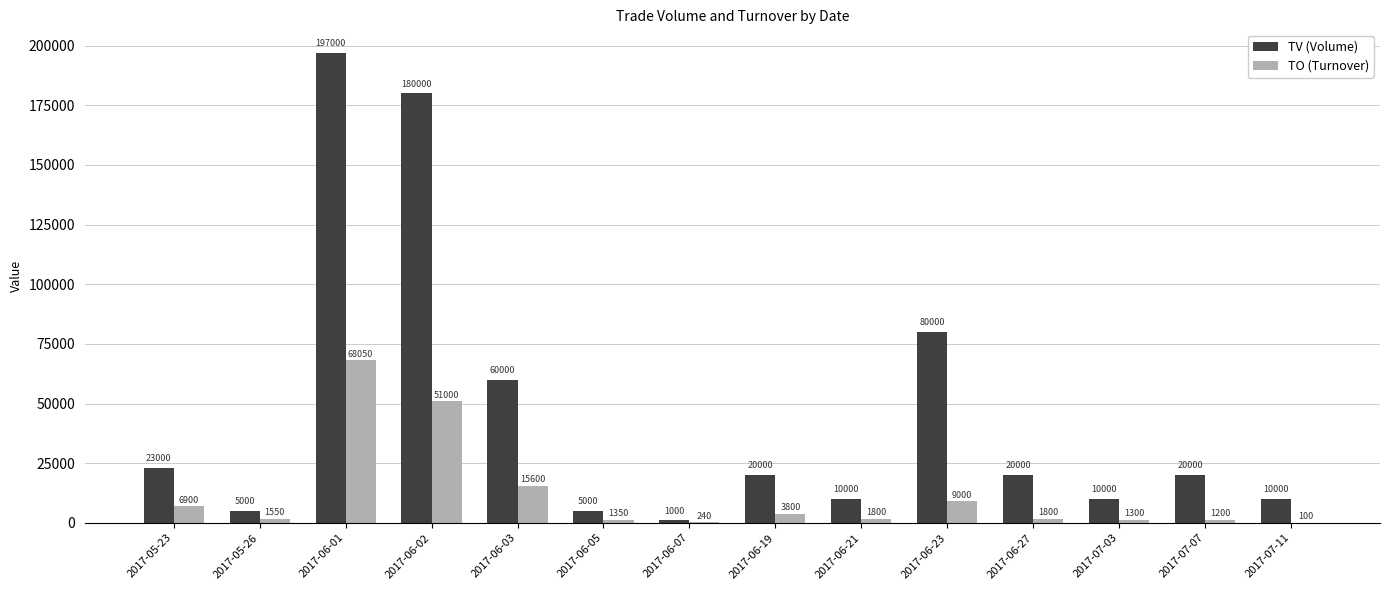

The value of TV (Volume) at 2017-06-21 is 3661. True or false?

False